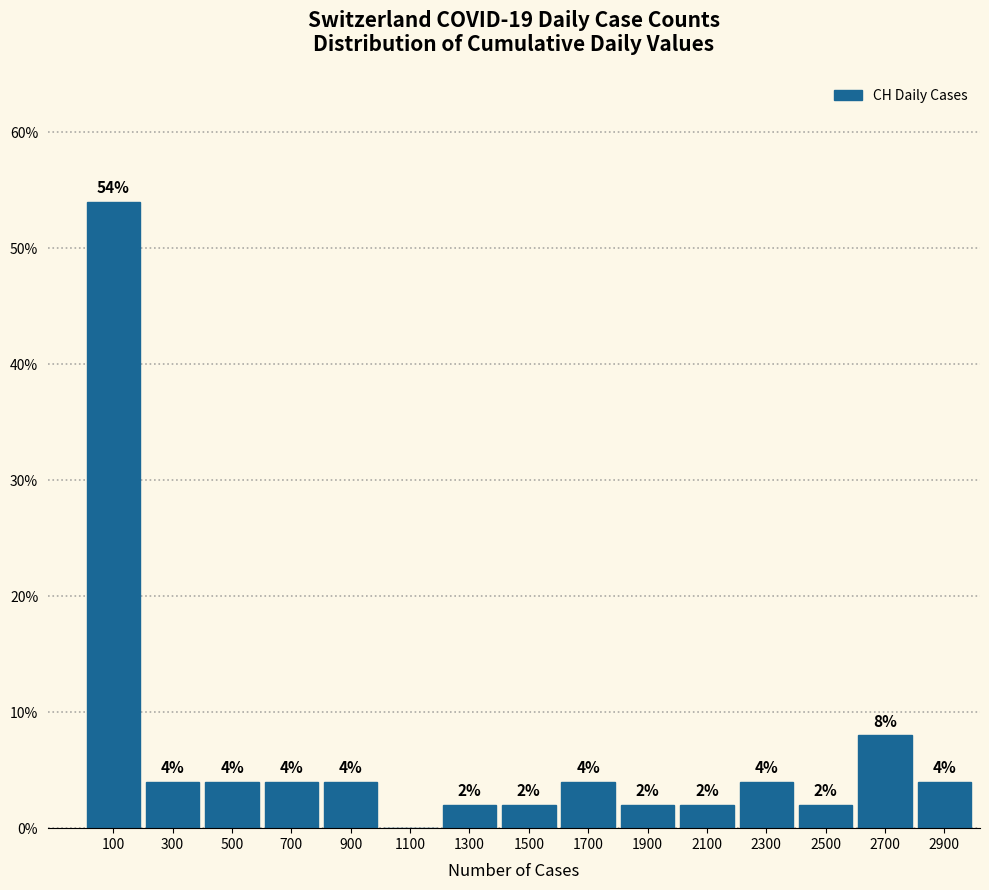

Which range on the x-axis has the tallest bar?

0 to 200